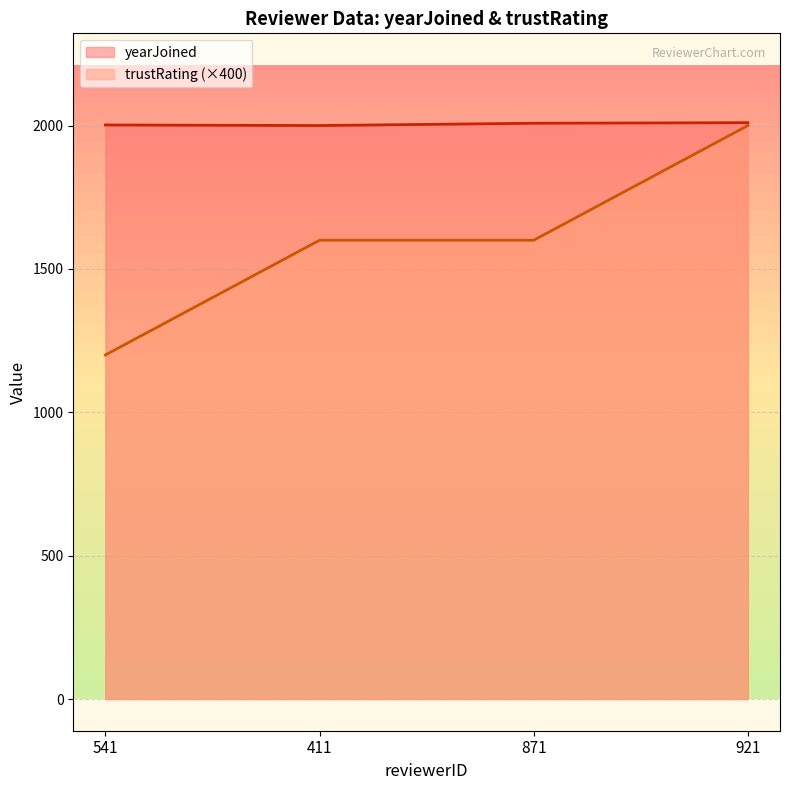

Rank the series at 871 from lowest to highest value.

trustRating (×400), yearJoined